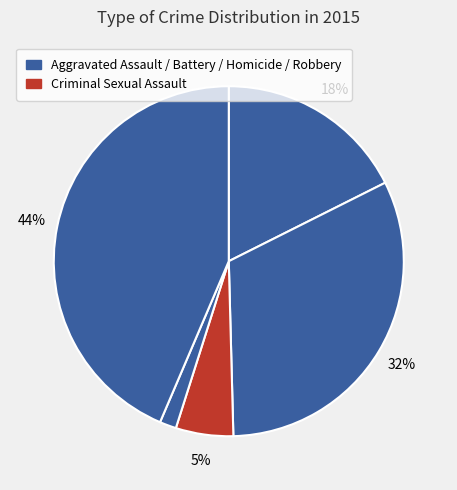

How many slices are in this pie chart?

5